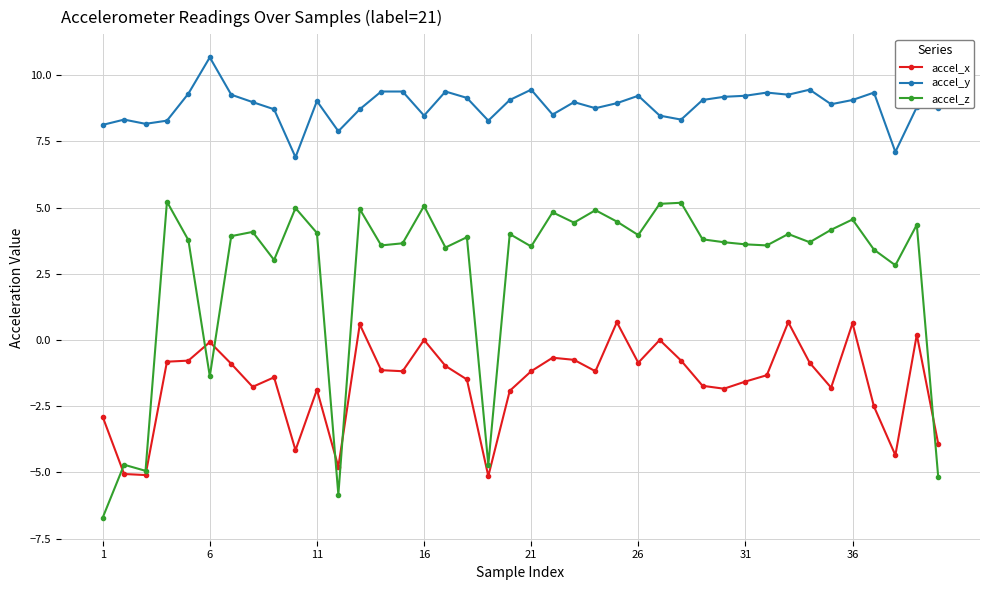

What is the value of the accel_z point at the 29th from the left?

3.8